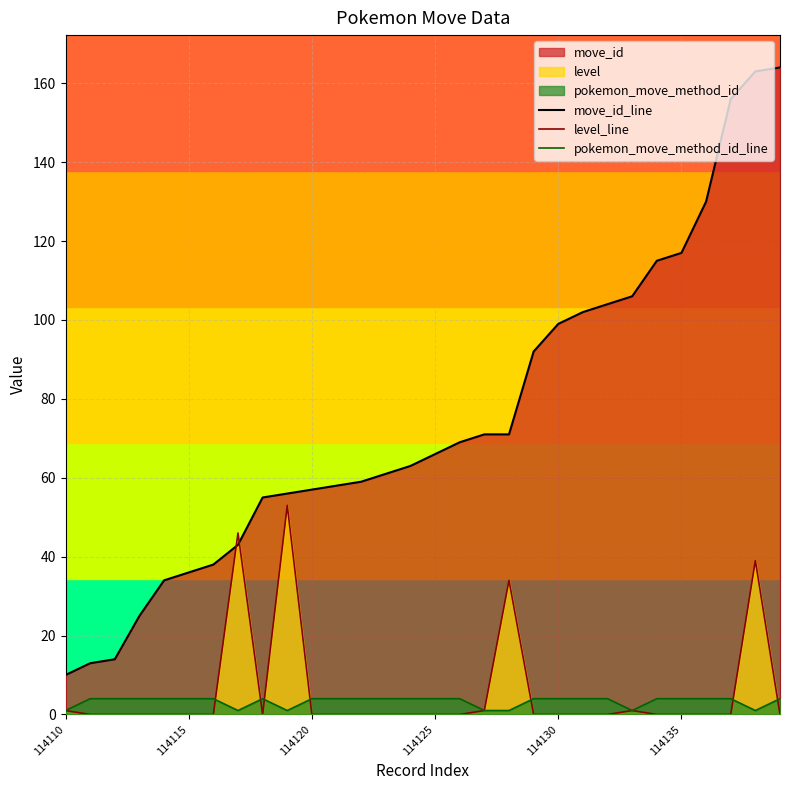

Reading left to right, extract all data points from this chart.

move_id_line: 10	13	14	25	34	36	38	43	55	56	57	58	59	61	63	66	69	71	71	92	99	102	104	106	115	117	130	156	163	164
level_line: 1	0	0	0	0	0	0	46	0	53	0	0	0	0	0	0	0	1	34	0	0	0	0	1	0	0	0	0	39	0
pokemon_move_method_id_line: 1	4	4	4	4	4	4	1	4	1	4	4	4	4	4	4	4	1	1	4	4	4	4	1	4	4	4	4	1	4